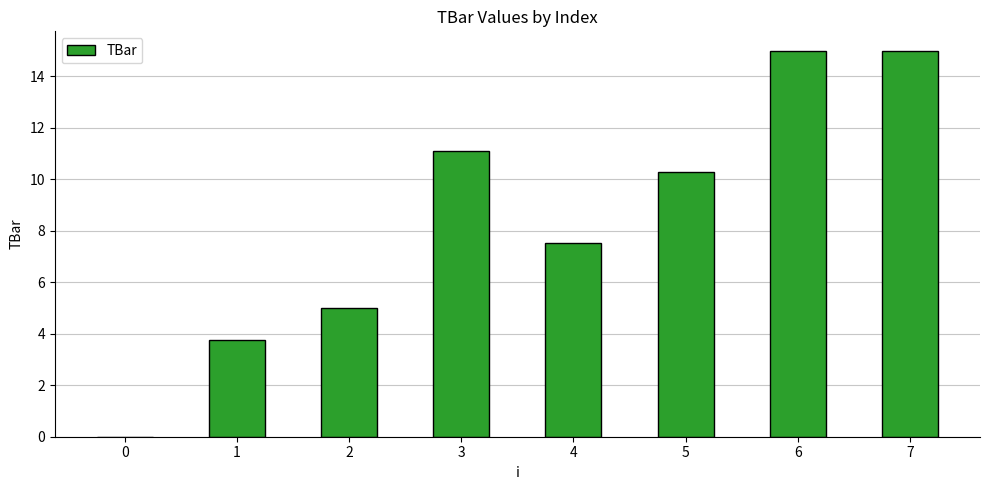

What is the ratio of the value at 5 to the value at 2?

2.1